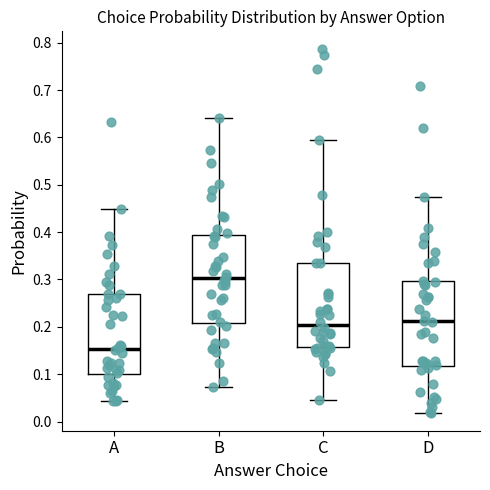

Where does the median line of the box for B sit on the y-axis? The values are not printed on the chart, so give them approximately, as read against the axis.

0.30